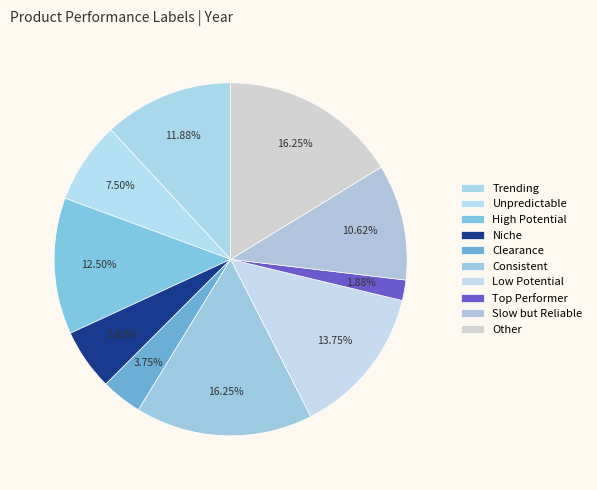

Rank the categories by value from lowest to highest.

8, 5, 4, 2, 9, 1, 3, 7, 6, 10